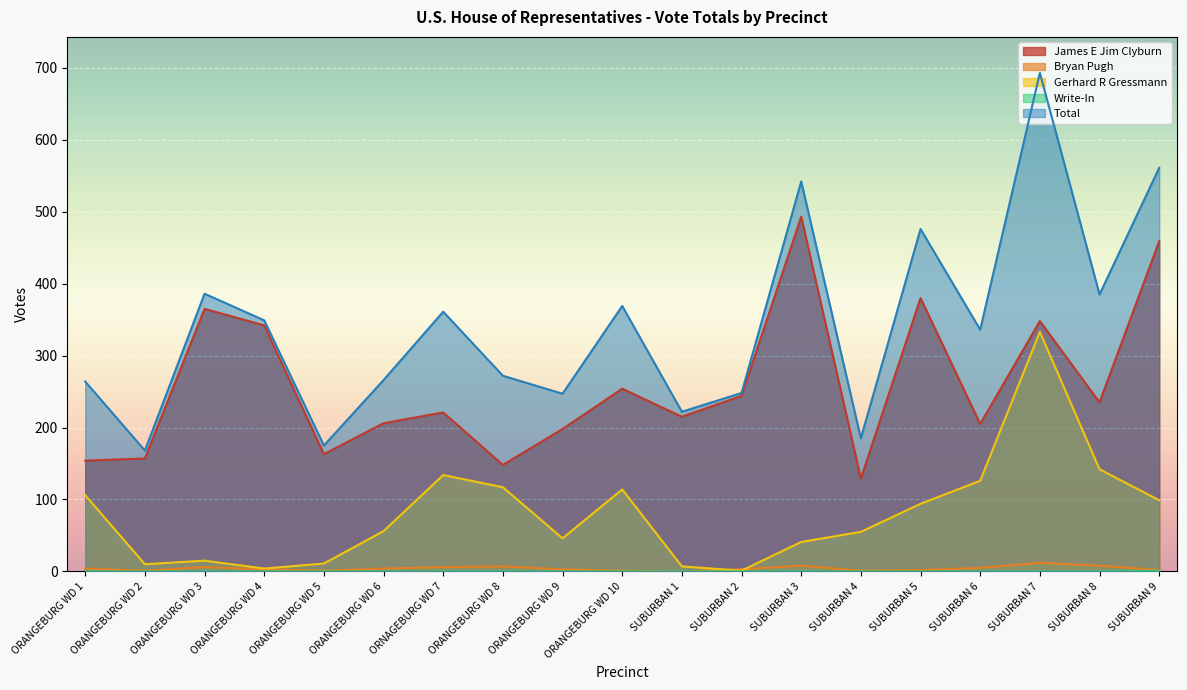

How many data points does each series have?

19